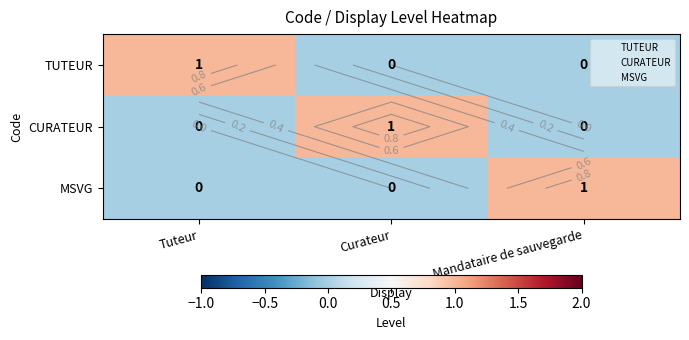

At Curateur, list the series in order from largest to smallest.

CURATEUR, TUTEUR, MSVG